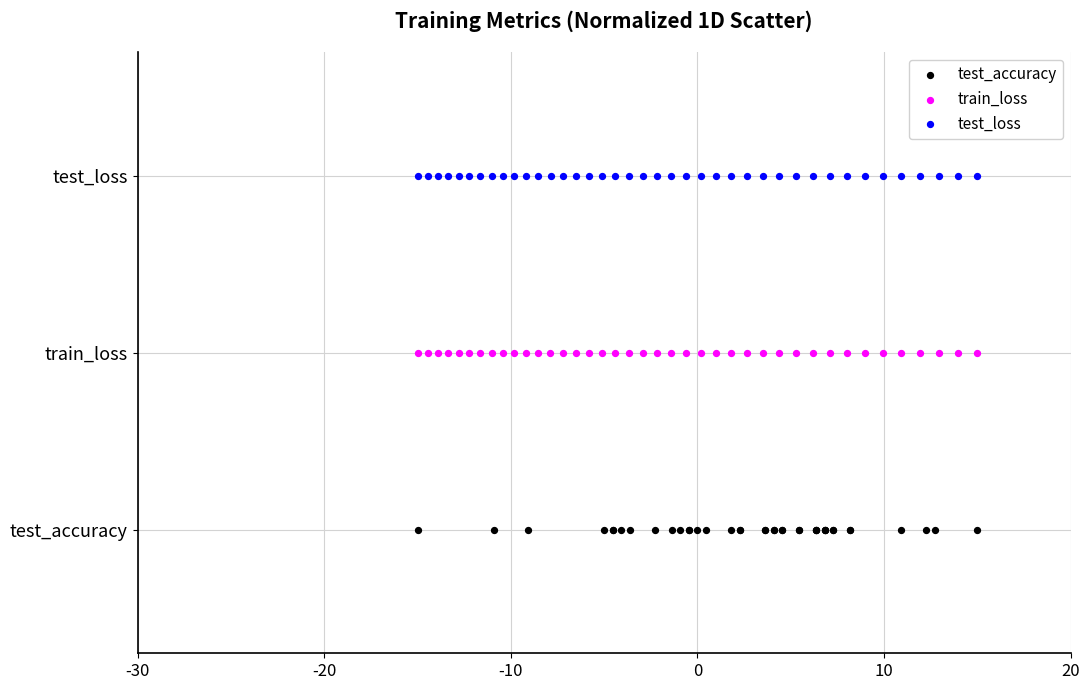

Which series reaches the maximum Y coordinate?

test_loss